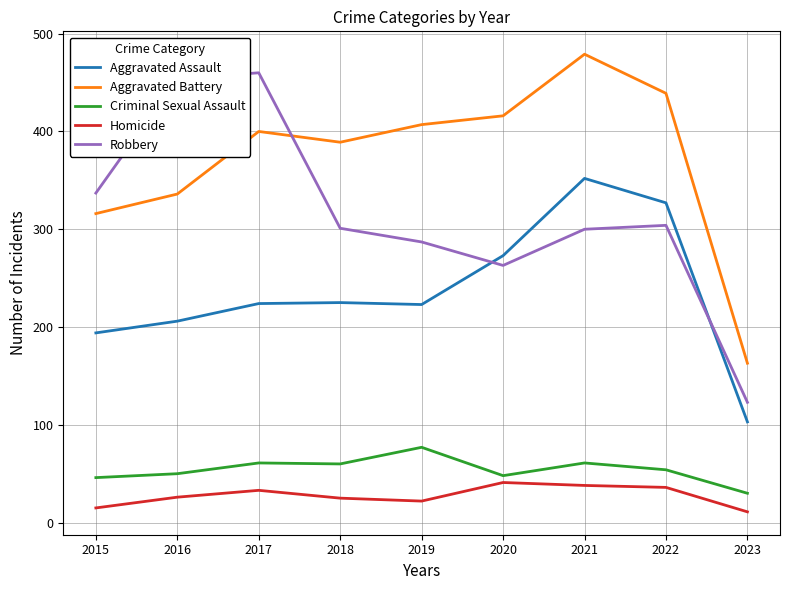

What is the highest value of the Homicide series?

41